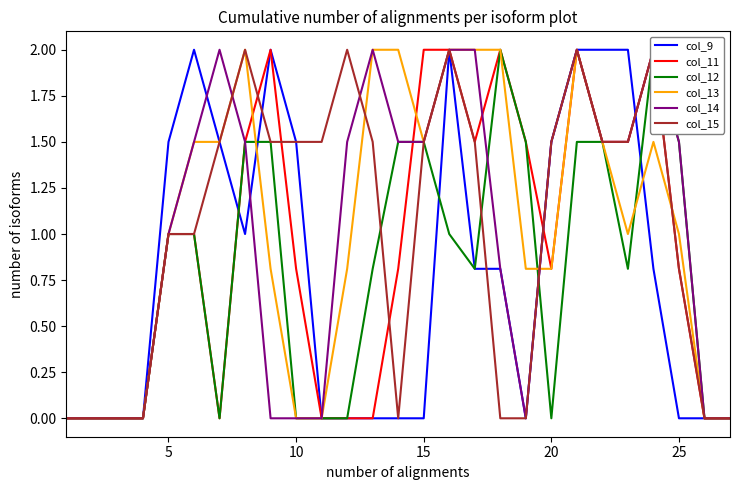

What is the highest value of the col_13 series?

2.0